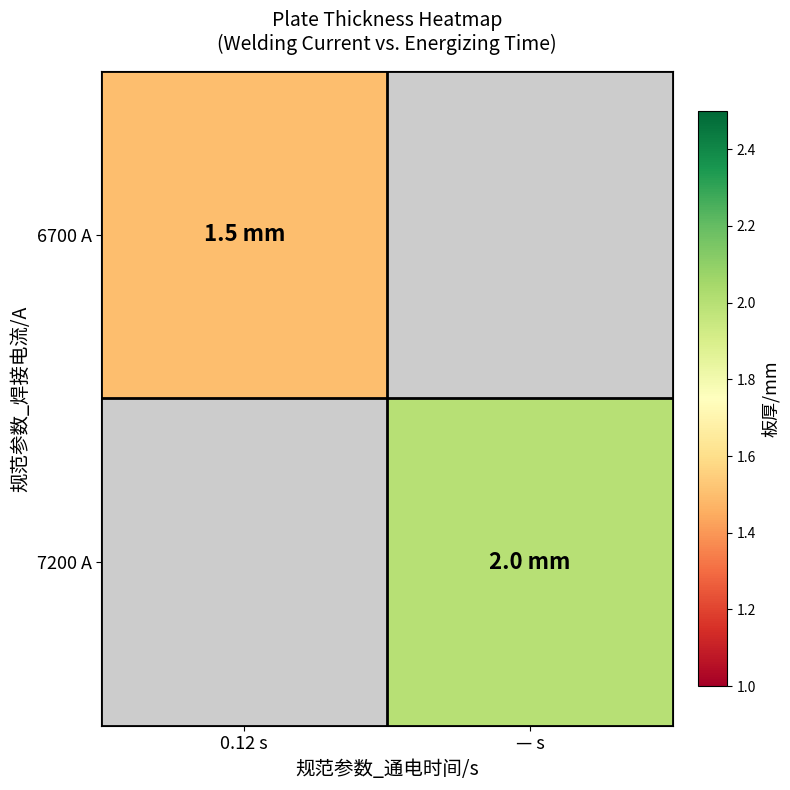

The 6700 A series shows 2.5 at 0.12 s. True or false?

False